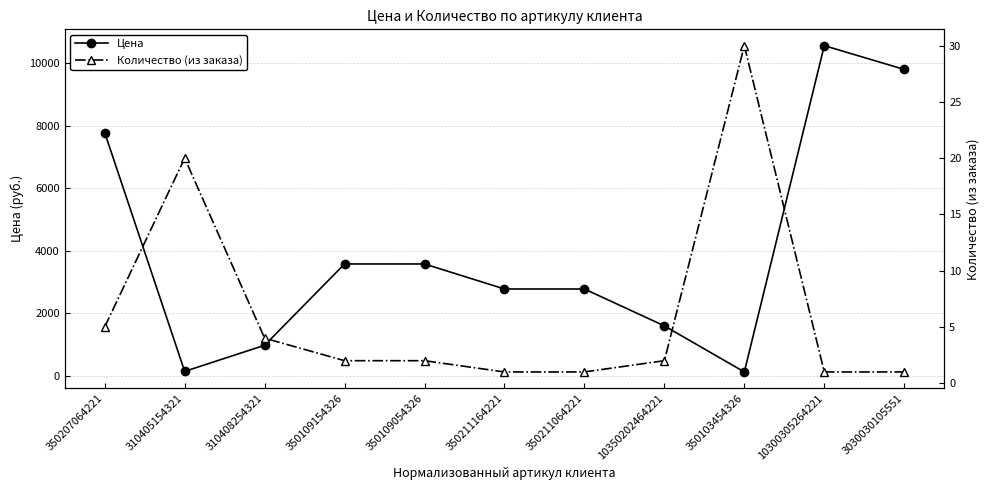

Which has a higher value, 3030030105551 or 350103454326?

3030030105551